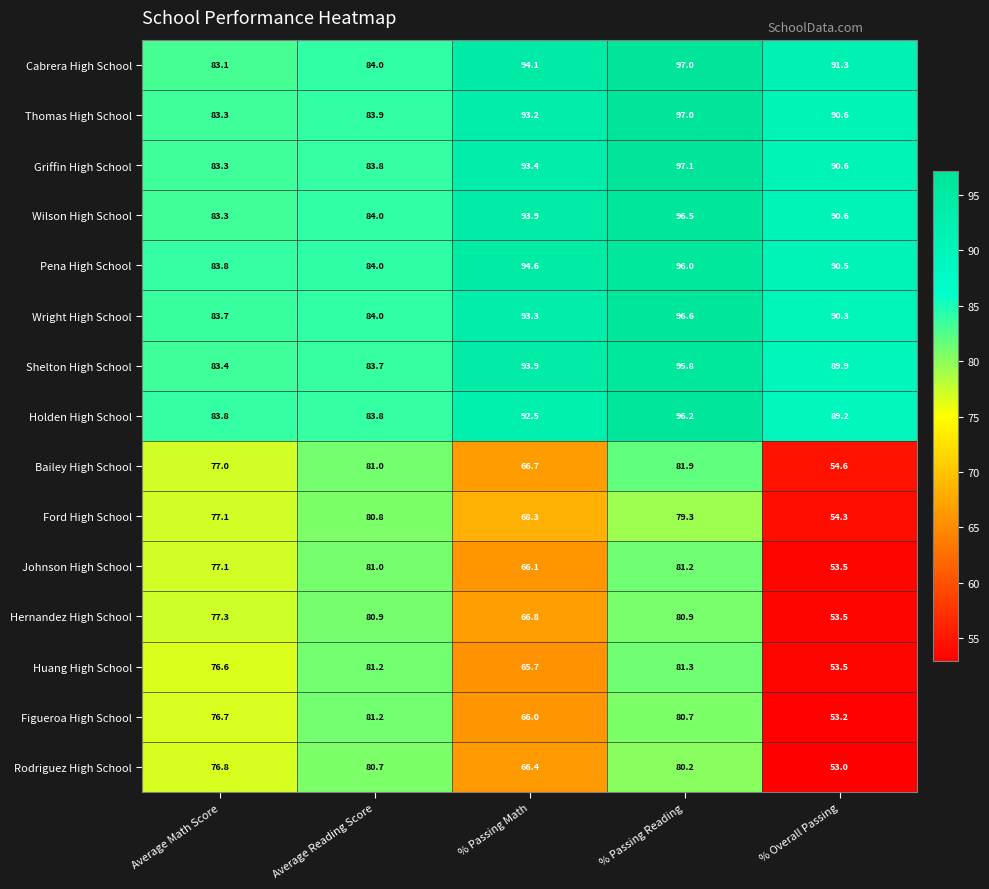

Which category has the lowest value across all series?

% Overall Passing